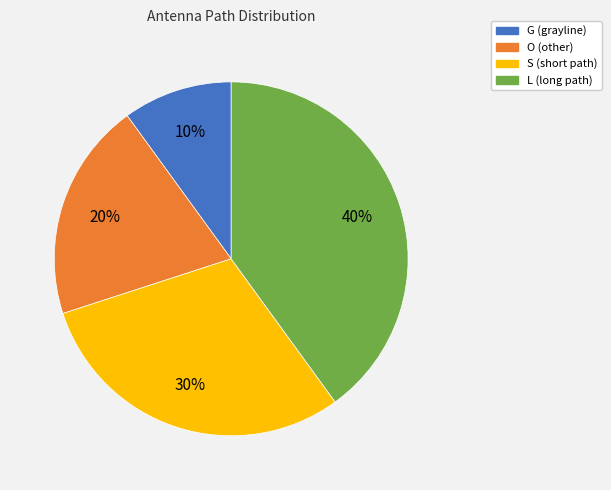

To the nearest percent, what percentage of the pie is L?

40%